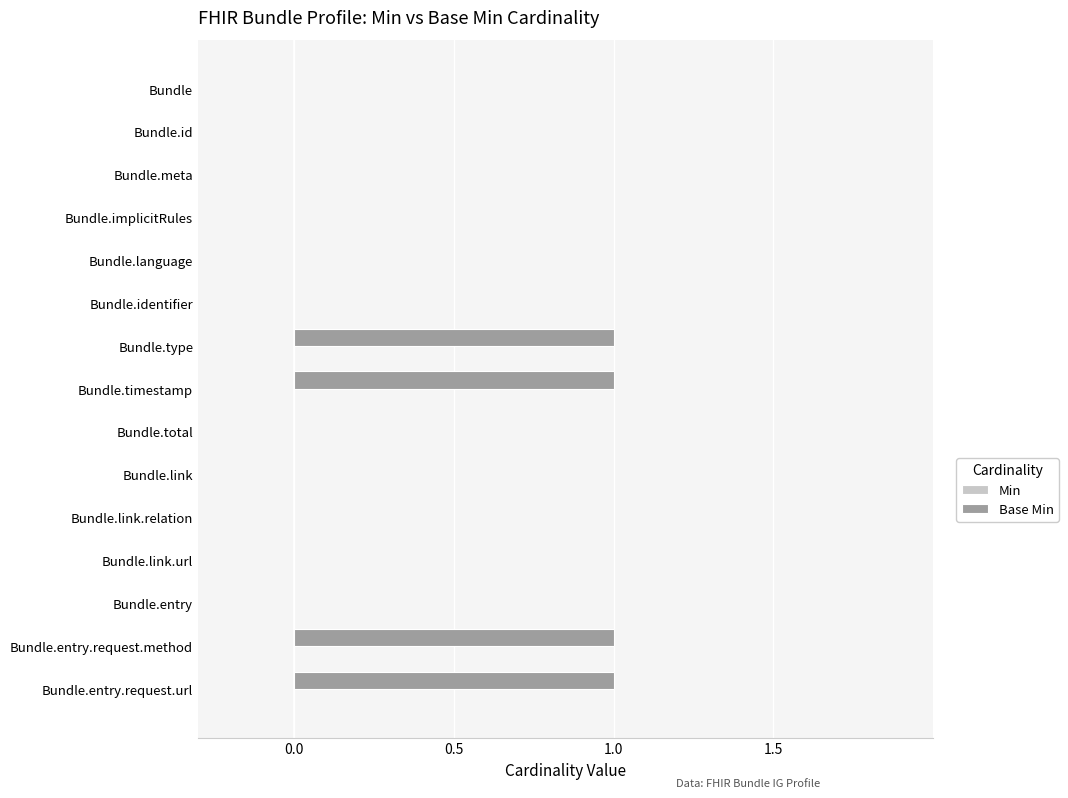

Reading top to bottom, transcribe all the data shown in this chart.

Bundle=0	Bundle.id=0	Bundle.meta=0	Bundle.implicitRules=0	Bundle.language=0	Bundle.identifier=0	Bundle.type=1	Bundle.timestamp=1	Bundle.total=0	Bundle.link=0	Bundle.link.relation=0	Bundle.link.url=0	Bundle.entry=0	Bundle.entry.request.method=1	Bundle.entry.request.url=1